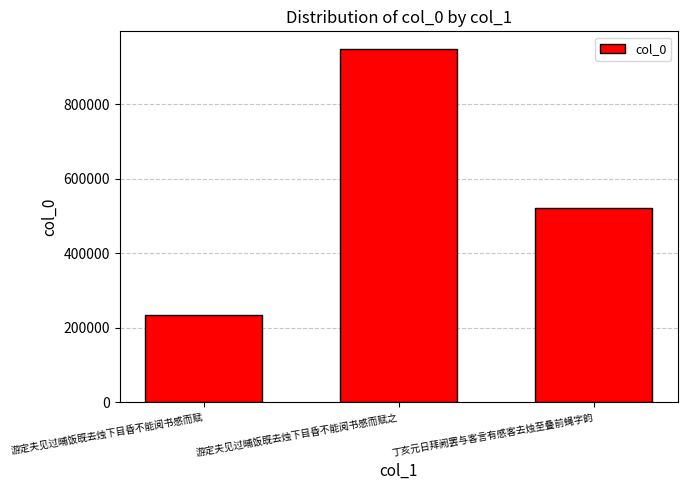

What is the label of the 2nd bar from the left?

游定夫见过晡饭既去烛下目昏不能阅书感而赋之